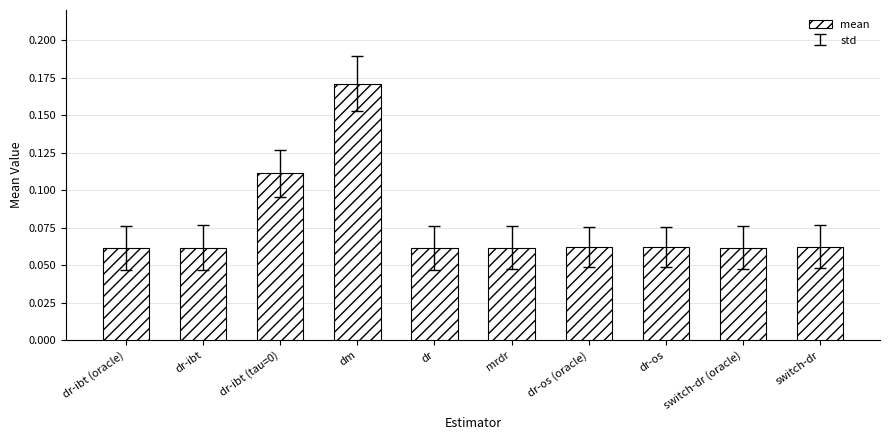

What is the label of the 10th bar from the right?

dr-ibt (oracle)